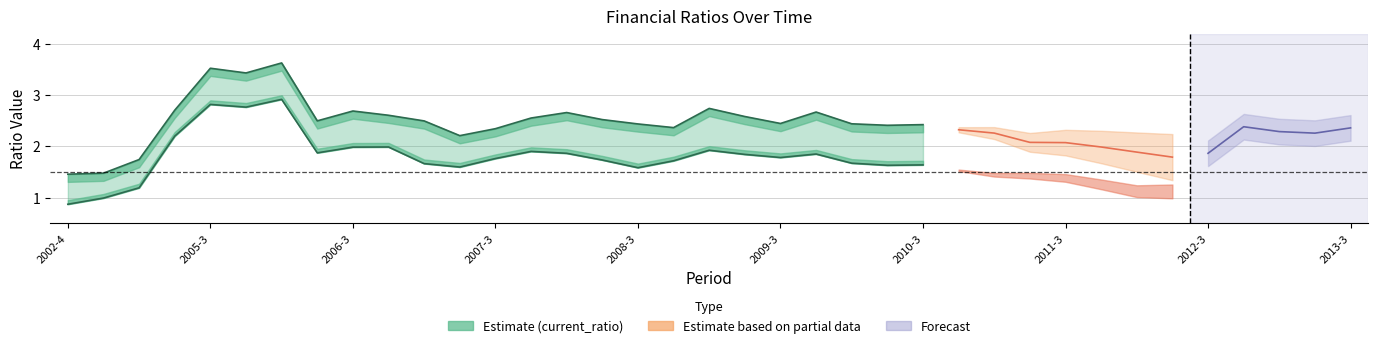

Between 2009-4 and 2012-3, which series saw the biggest shift?

current_ratio